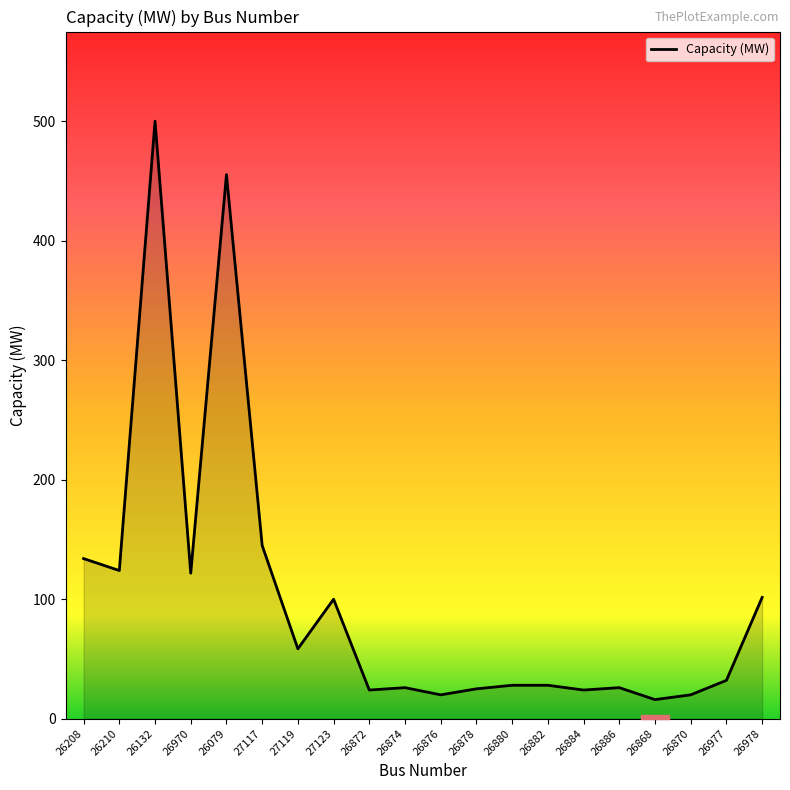

The chart shows a value of 124.0 at 26210. True or false?

True